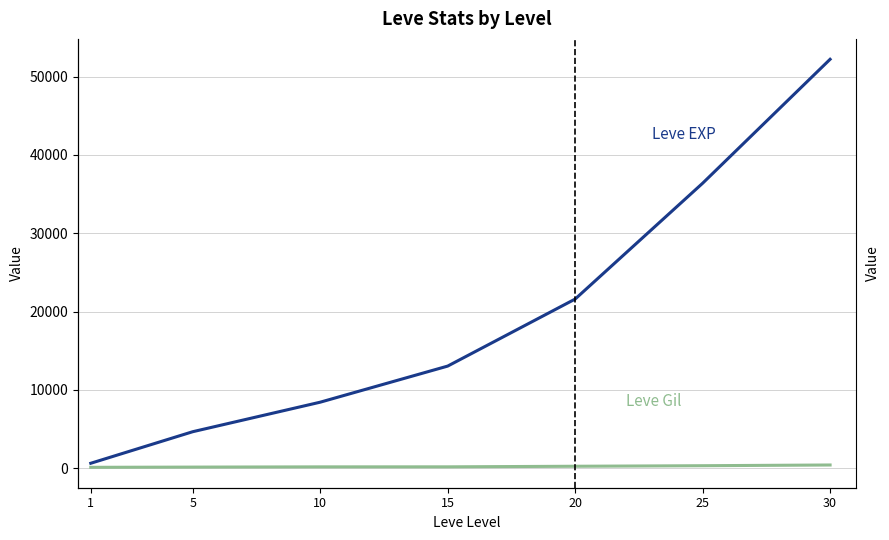

Rank the series at 30 from lowest to highest value.

Leve Gil, Leve EXP